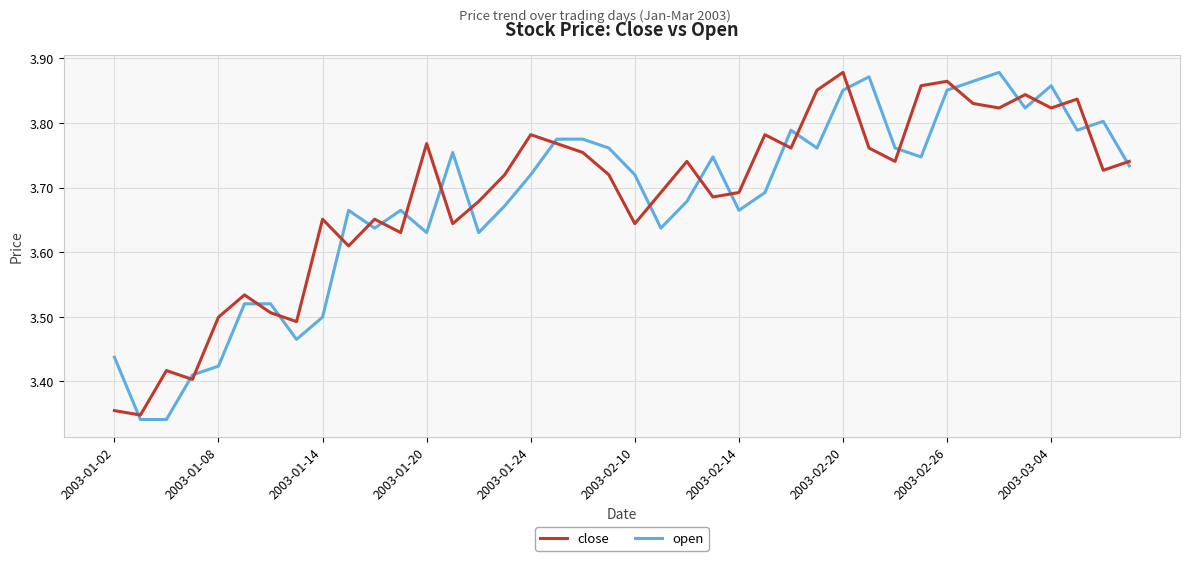

True or false: open and close cross at least once.

True